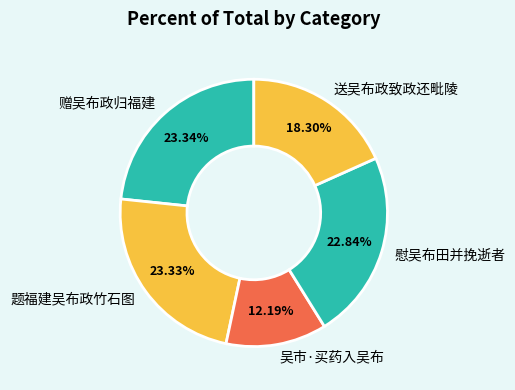

Does 赠吴布政归福建 represent more than half of the total?

No